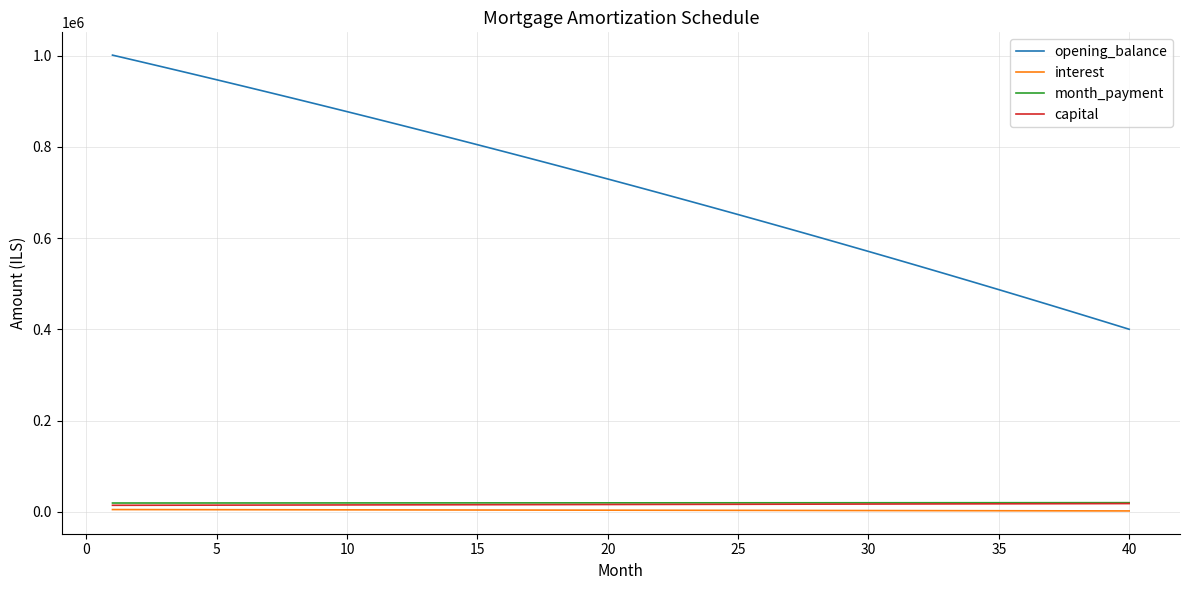

What is the maximum value shown in the chart?

1001000.0